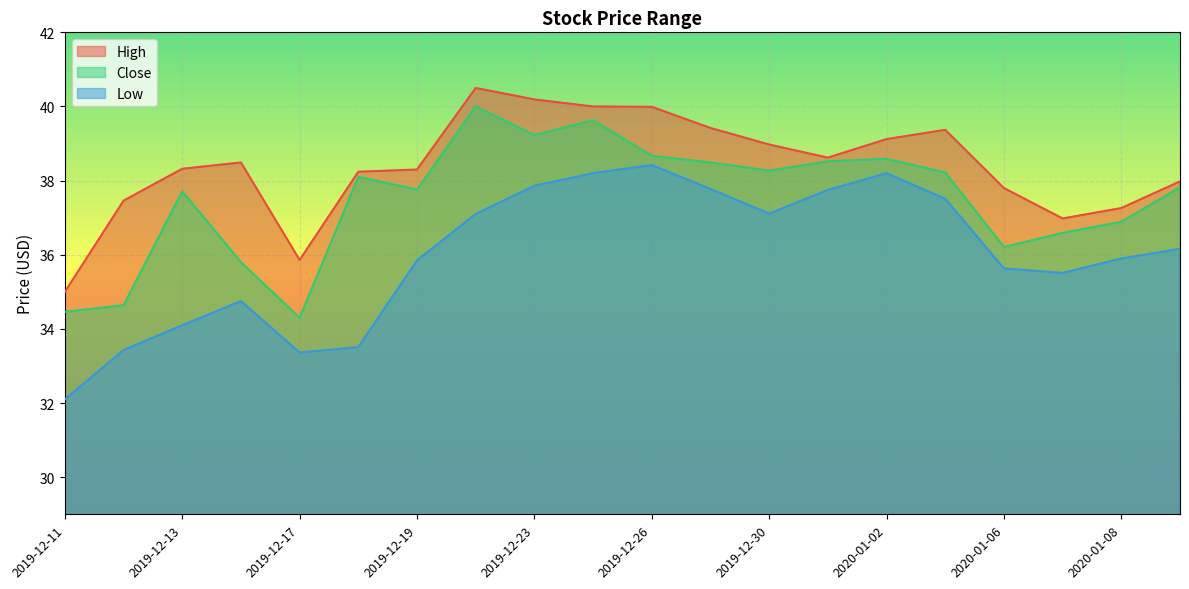

What is the difference between the High values at 2020-01-07 and 2019-12-12?

0.5